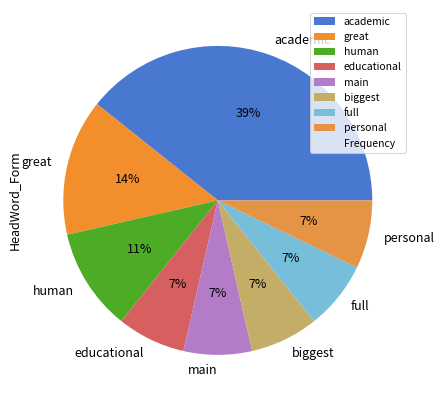

What is the largest slice in the pie chart?

academic